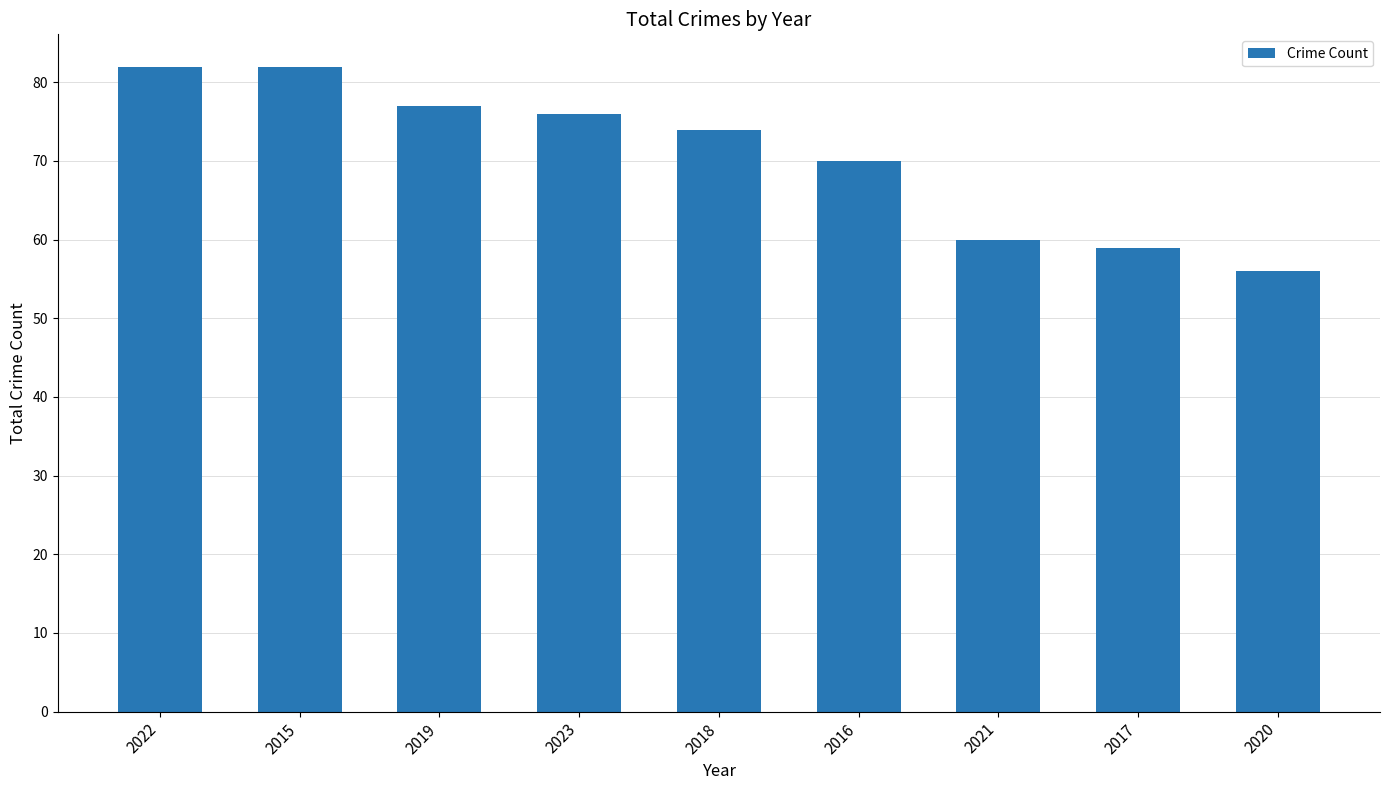

At which label is the value closest to 69?

2016